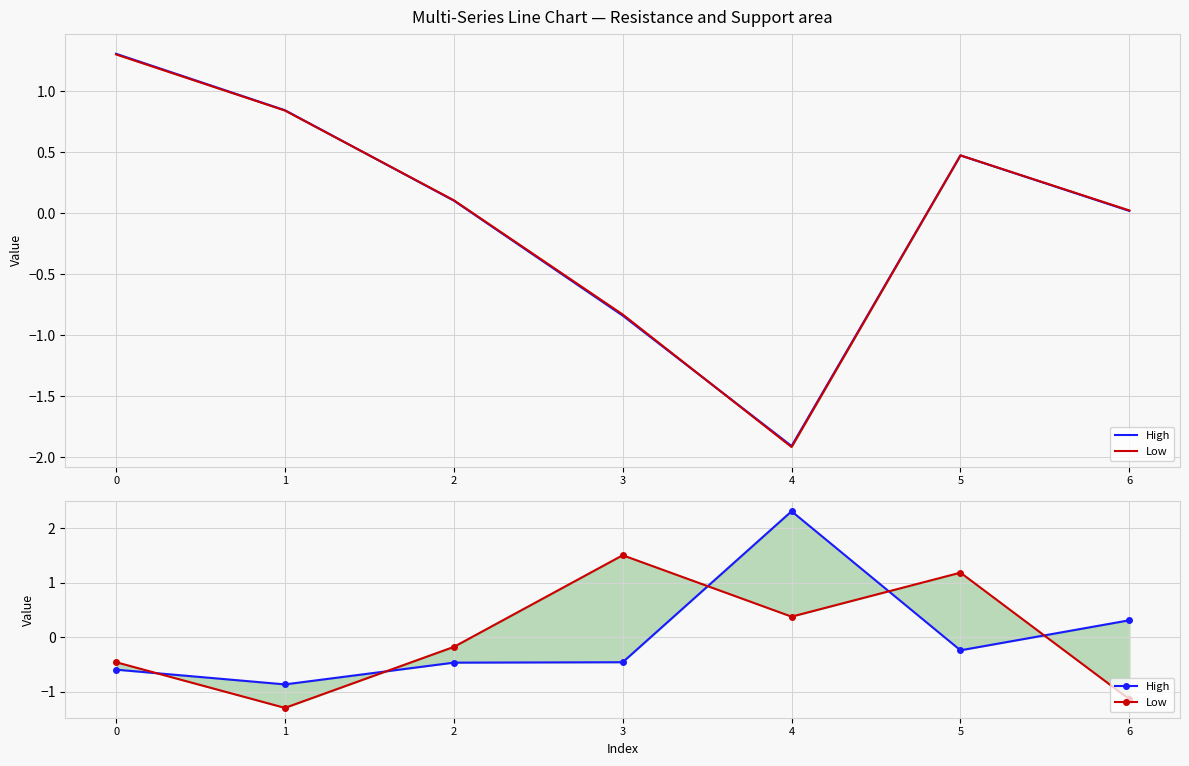

Reading right to left, transcribe all the data shown in this chart.

High: 0.3	-0.2	2.3	-0.5	-0.5	-0.9	-0.6
Low: -1.1	1.2	0.4	1.5	-0.2	-1.3	-0.5